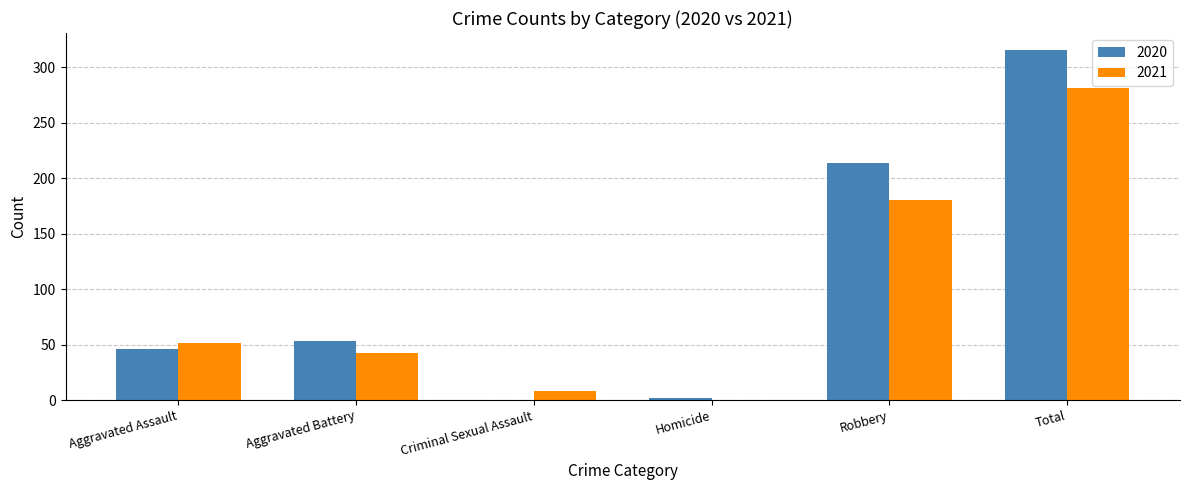

Between Aggravated Battery and Criminal Sexual Assault, which series saw the biggest shift?

2020